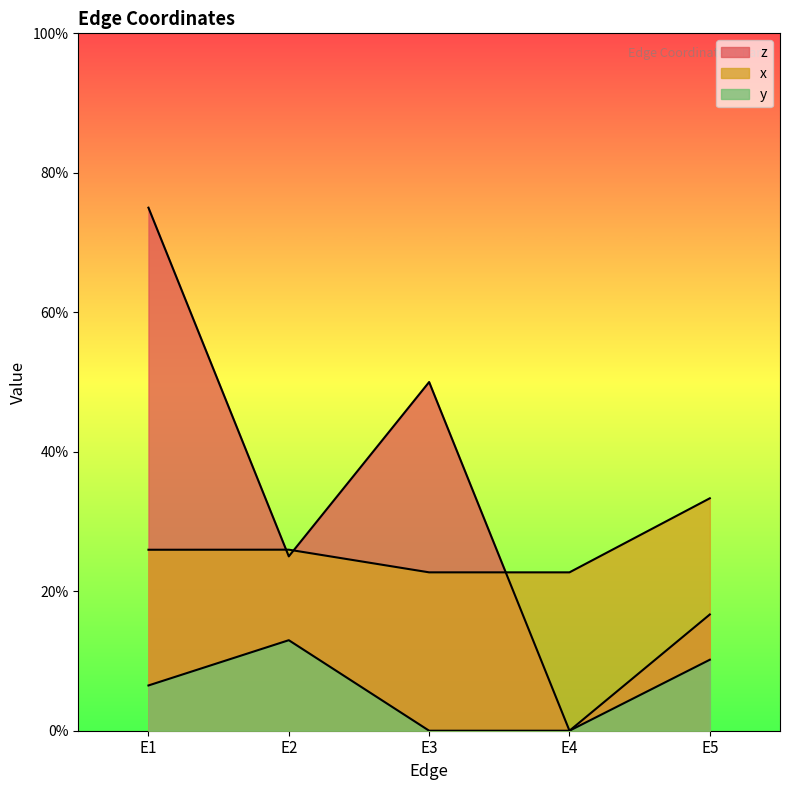

Which category has the lowest value in the x series?

E3